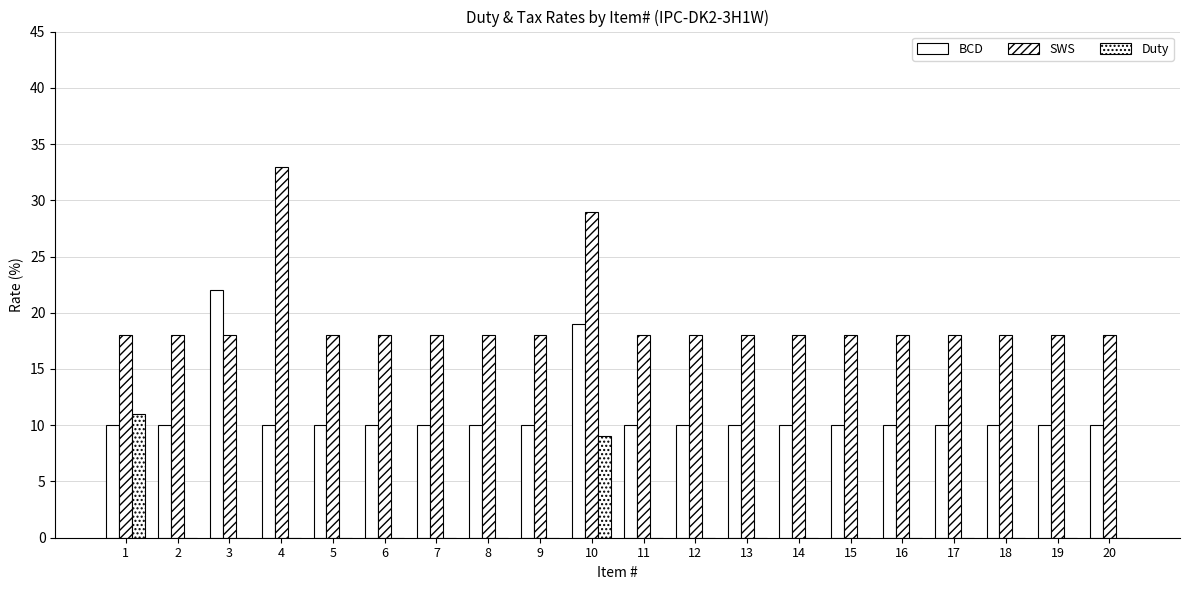

The value of BCD at 17 is 10. True or false?

True